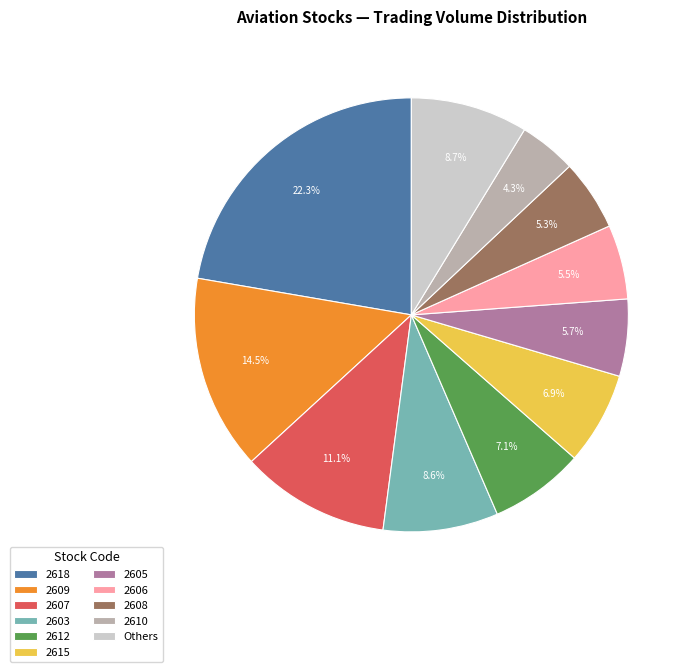

How many slices are in this pie chart?

11